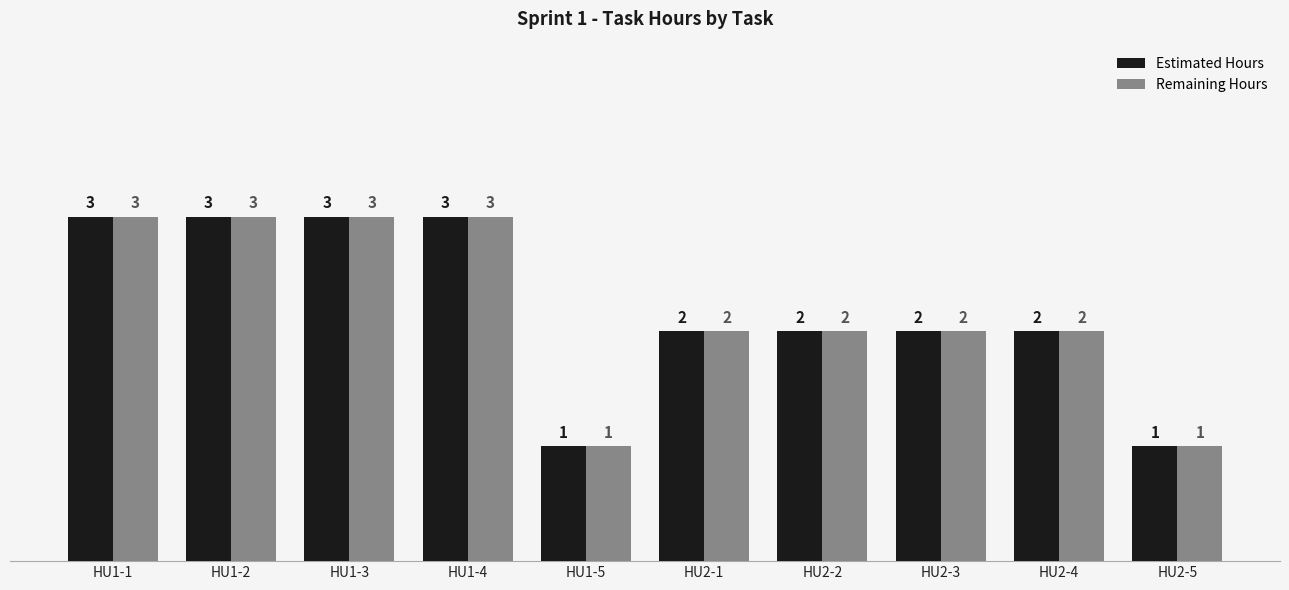

What value does the Remaining Hours series have at HU2-5?

1